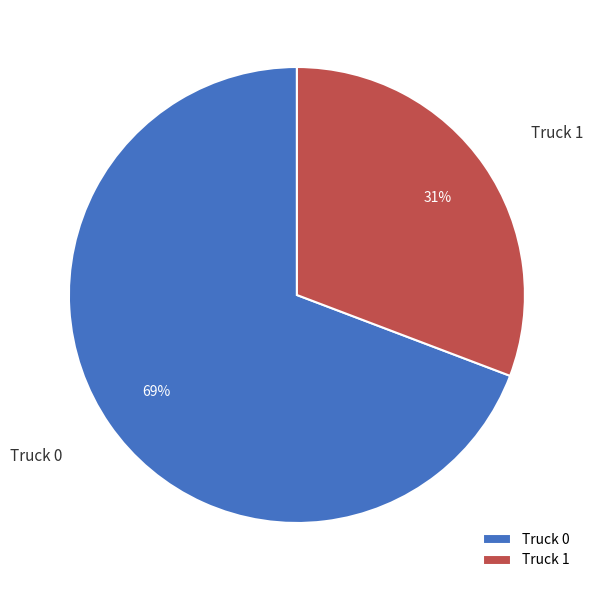

Is the sum of Truck 1 and Truck 0 greater than half?

Yes